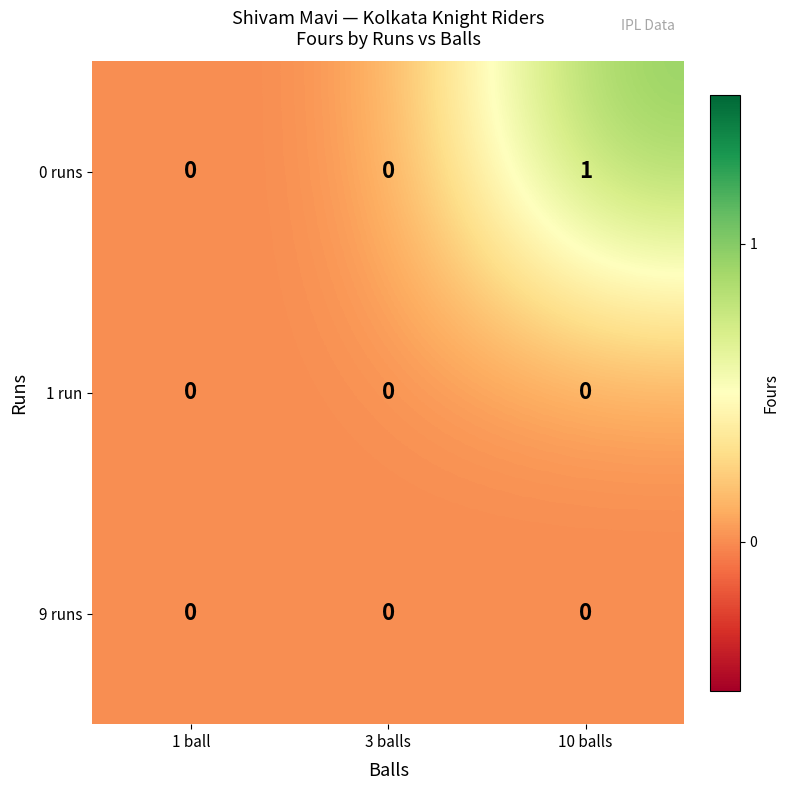

True or false: 9 runs has a value of 0 at 10 balls.

True